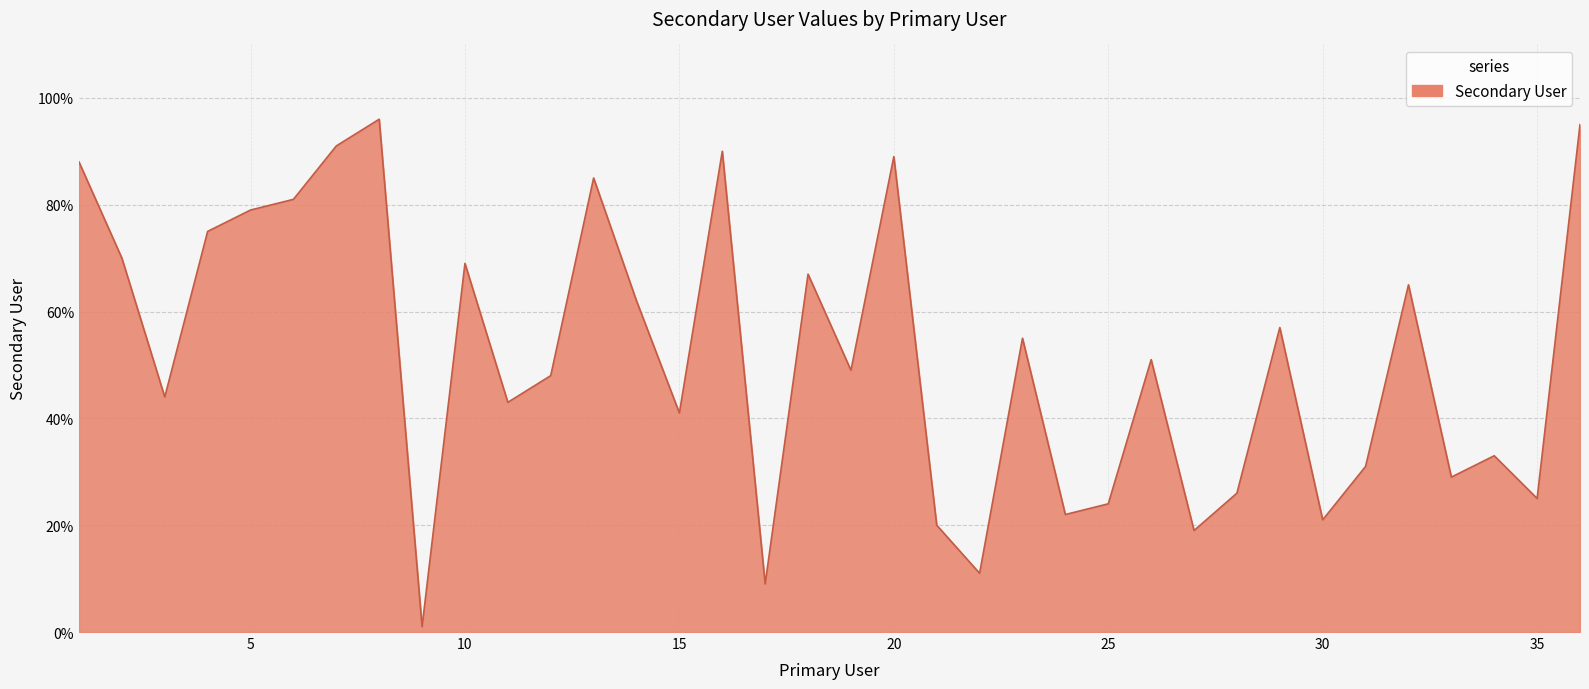

What is the sum of all values?

1861